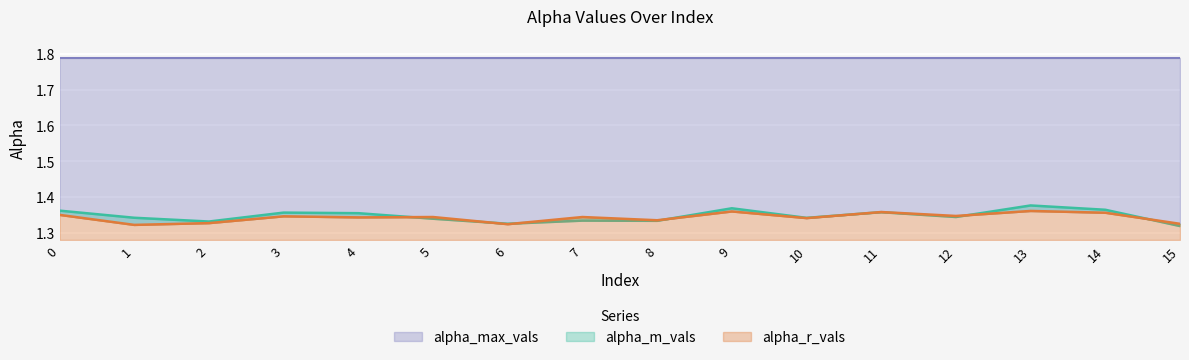

What is the value of the alpha_m_vals point at the 12th from the left?

1.4